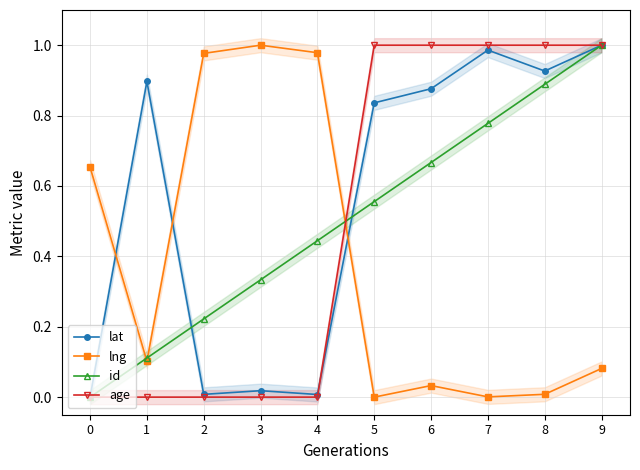

What is the spread (max minus min) of values at 0?

0.7